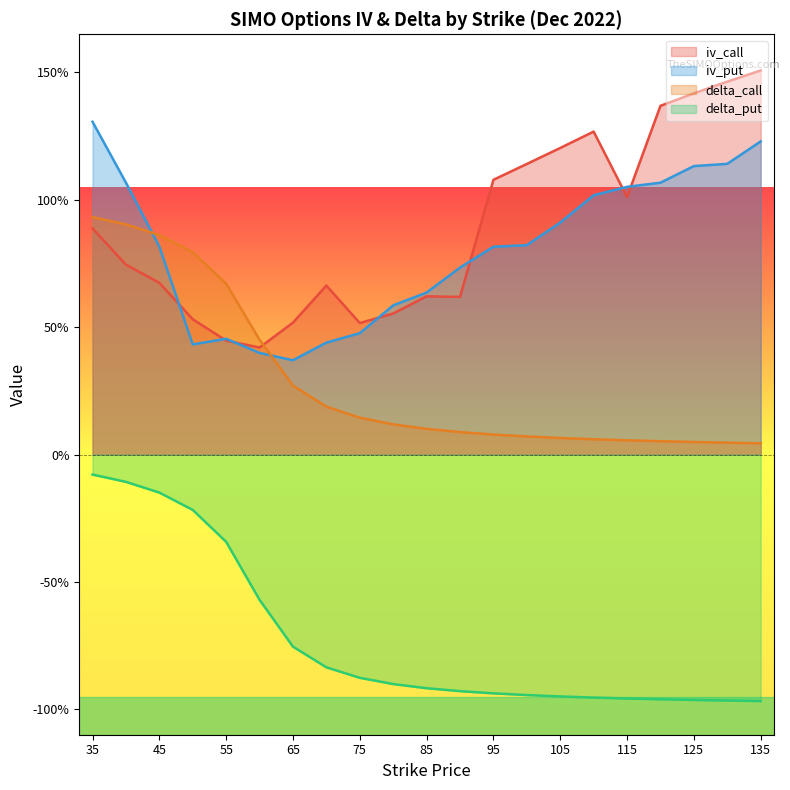

Reading right to left, list all the values displayed in this chart.

iv_call: 1.5	1.5	1.4	1.4	1.0	1.3	1.2	1.1	1.1	0.6	0.6	0.6	0.5	0.7	0.5	0.4	0.4	0.5	0.7	0.7	0.9
iv_put: 1.2	1.1	1.1	1.1	1.1	1.0	0.9	0.8	0.8	0.7	0.6	0.6	0.5	0.4	0.4	0.4	0.5	0.4	0.8	1.1	1.3
delta_call: 0.0	0.0	0.0	0.1	0.1	0.1	0.1	0.1	0.1	0.1	0.1	0.1	0.1	0.2	0.3	0.5	0.7	0.8	0.9	0.9	0.9
delta_put: -1.0	-1.0	-1.0	-1.0	-1.0	-1.0	-0.9	-0.9	-0.9	-0.9	-0.9	-0.9	-0.9	-0.8	-0.8	-0.6	-0.3	-0.2	-0.1	-0.1	-0.1